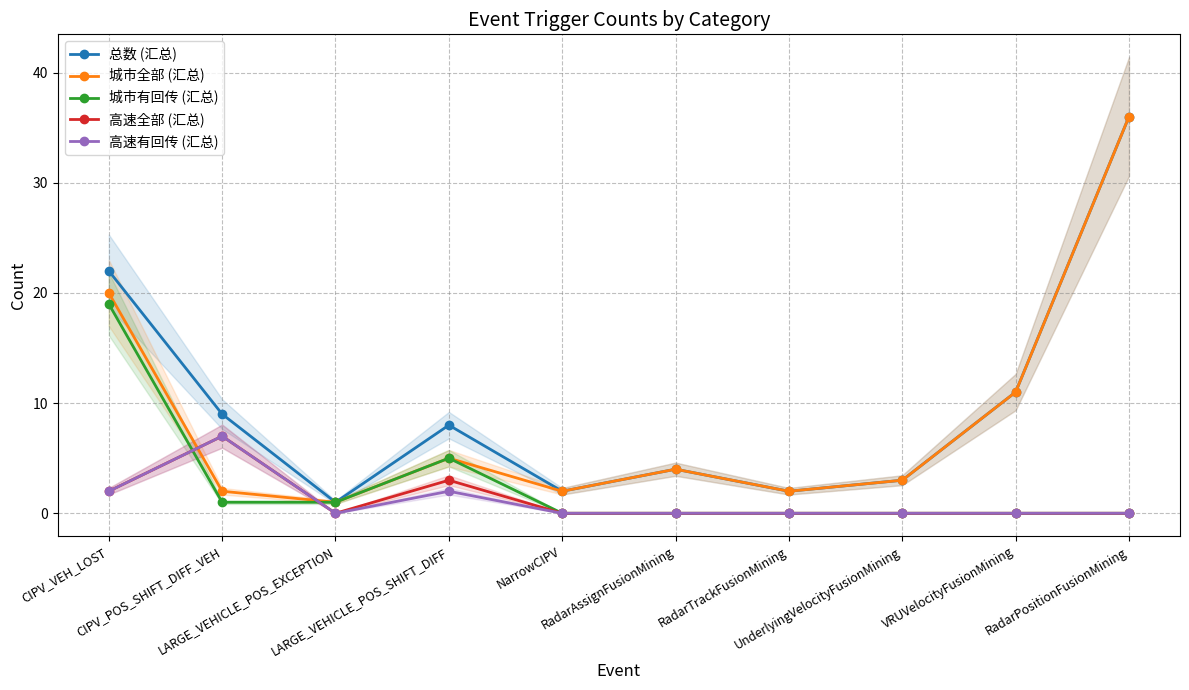

How many values in the 高速有回传 (汇总) series exceed 0?

3